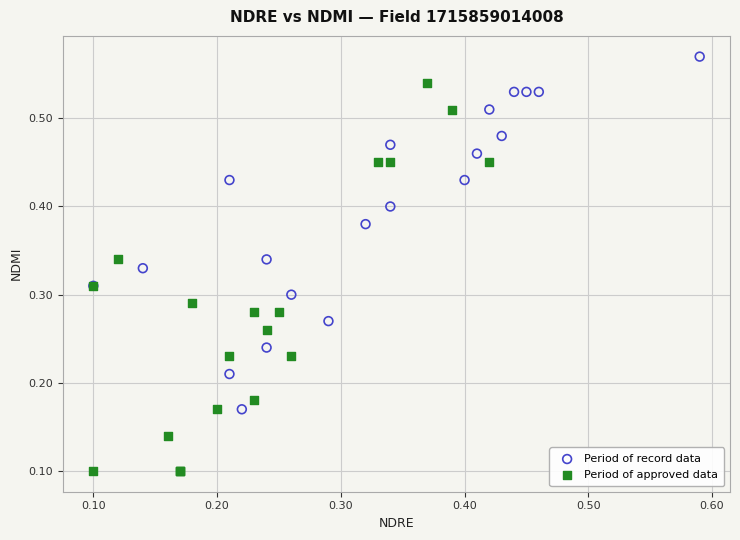

Which series contains the highest Y value?

Period of record data